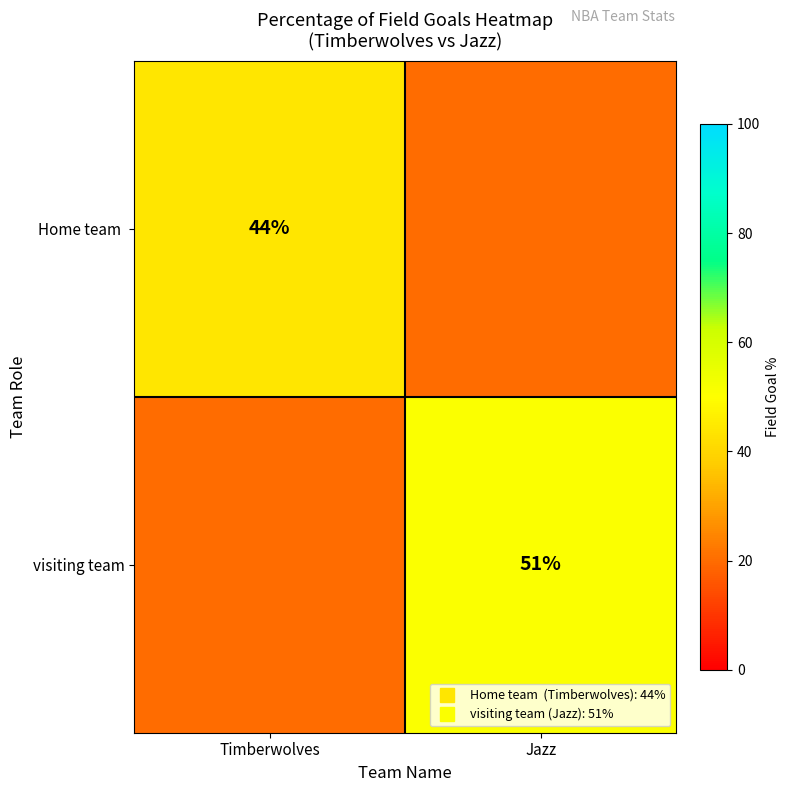

Rank the categories by Home team value from highest to lowest.

Timberwolves, Jazz